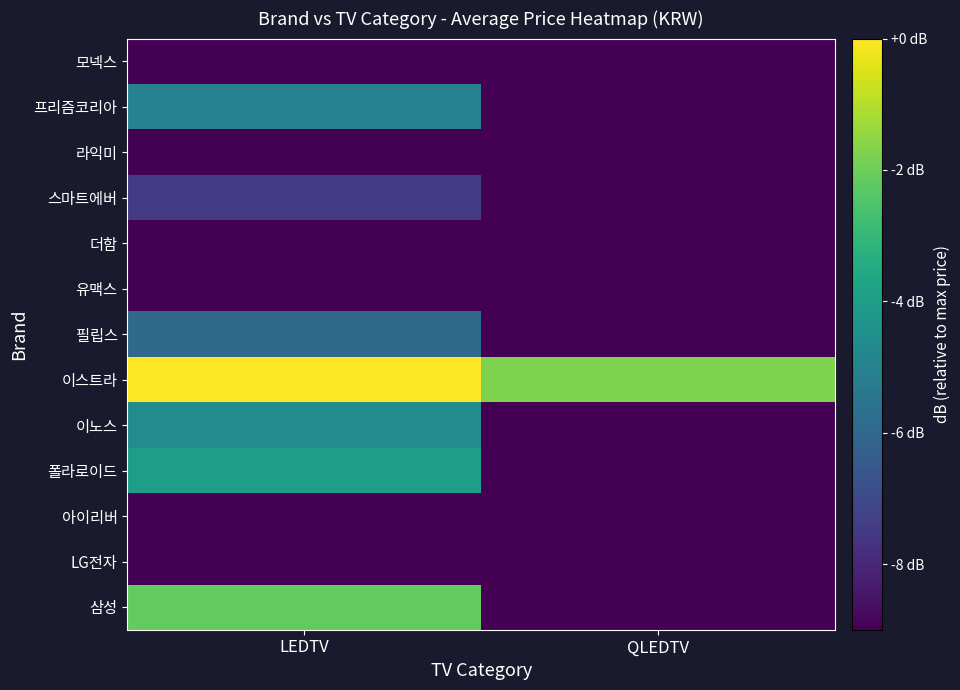

What is the spread (max minus min) of values at LEDTV?

12.7